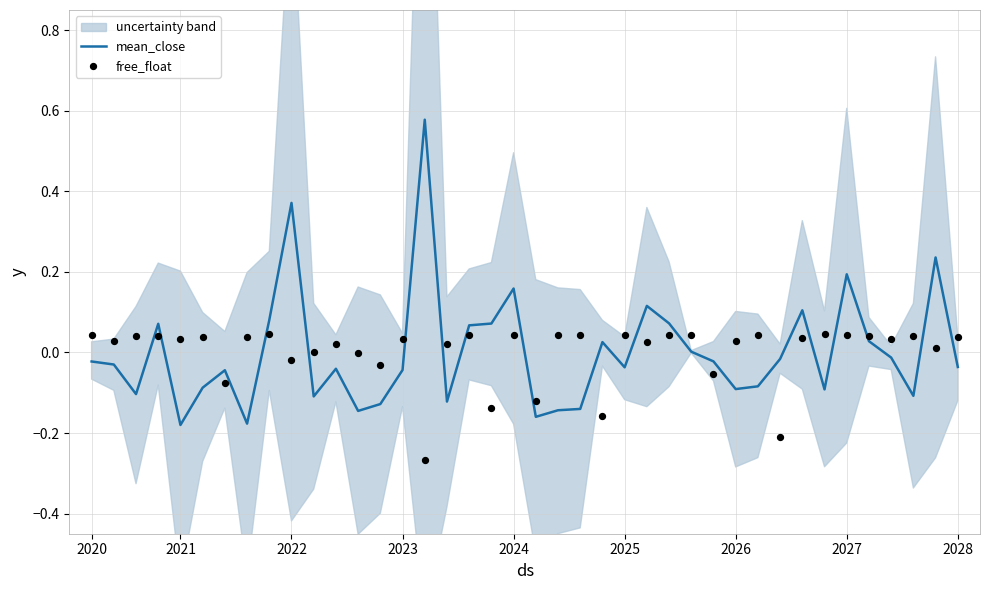

Is the value of mean_close at 33 greater than the value of free_float at 2020?

No